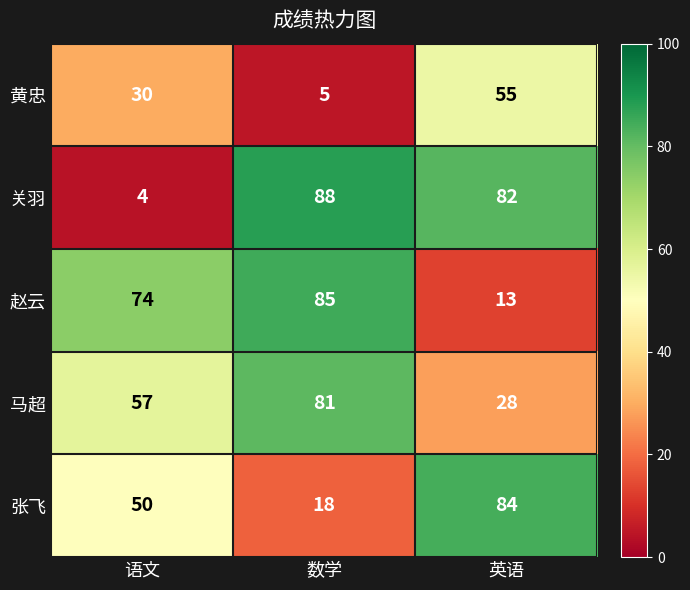

Reading left to right, what are all the values shown in this chart?

黄忠: 30	5	55
关羽: 4	88	82
赵云: 74	85	13
马超: 57	81	28
张飞: 50	18	84